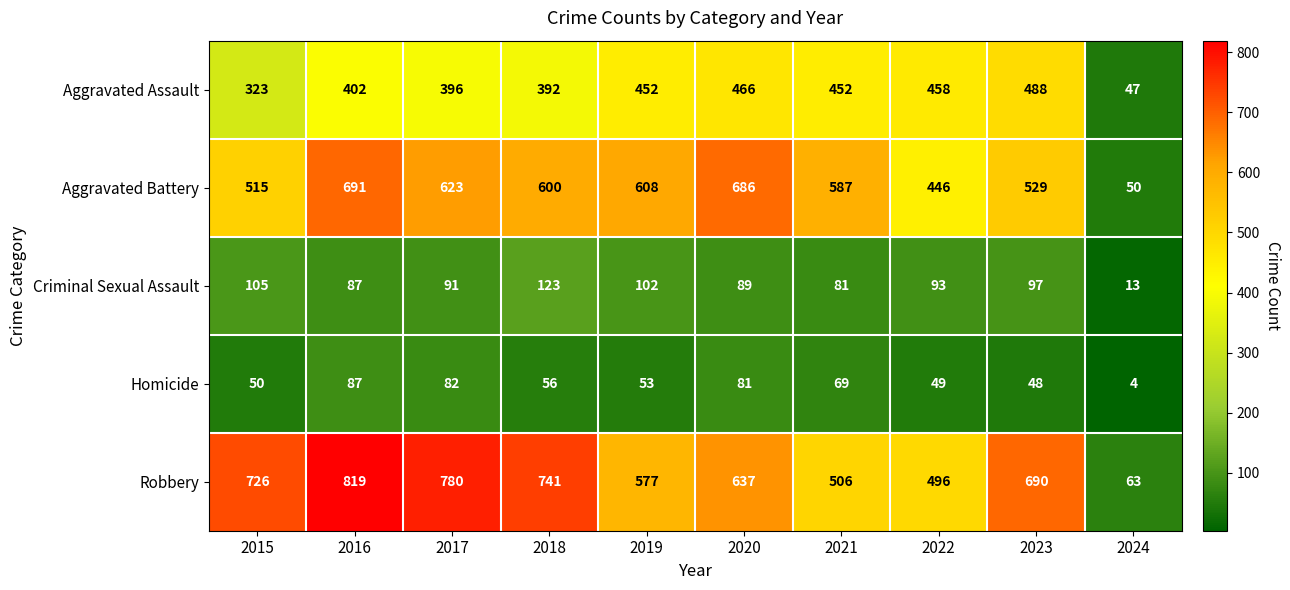

At how many categories does at least one series exceed 808?

1